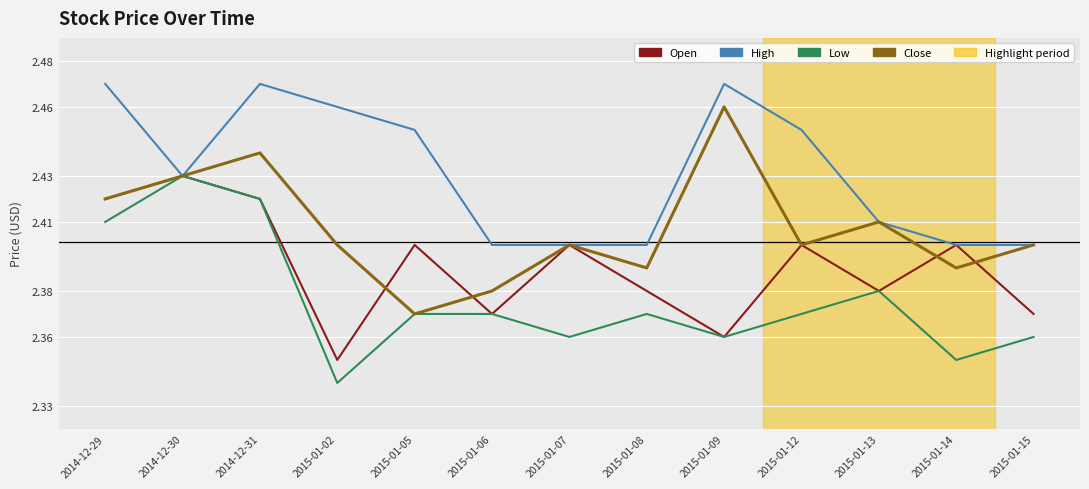

Which category has the lowest value in the Open series?

2015-01-02